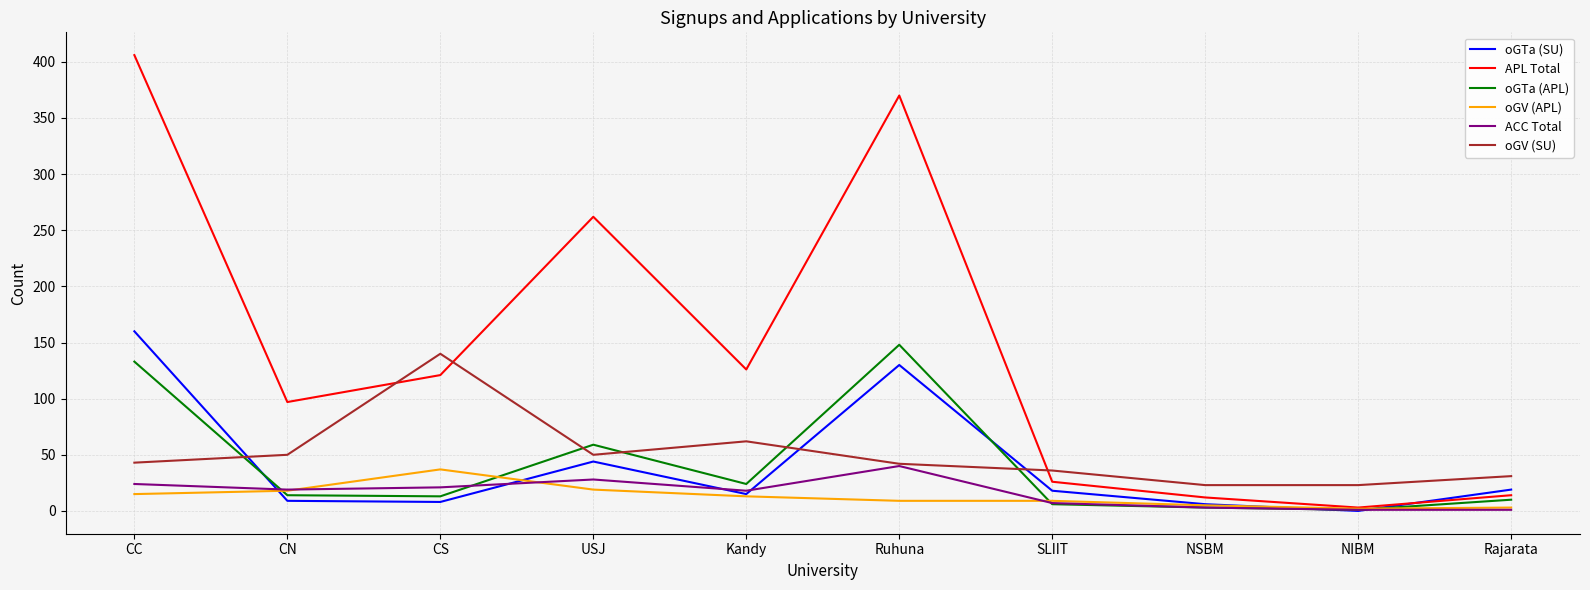

True or false: oGV (APL) and oGV (SU) cross at least once.

False